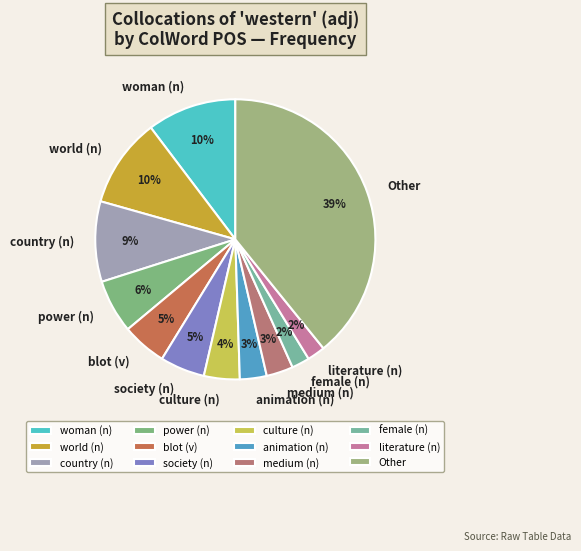

What is the largest slice in the pie chart?

Other